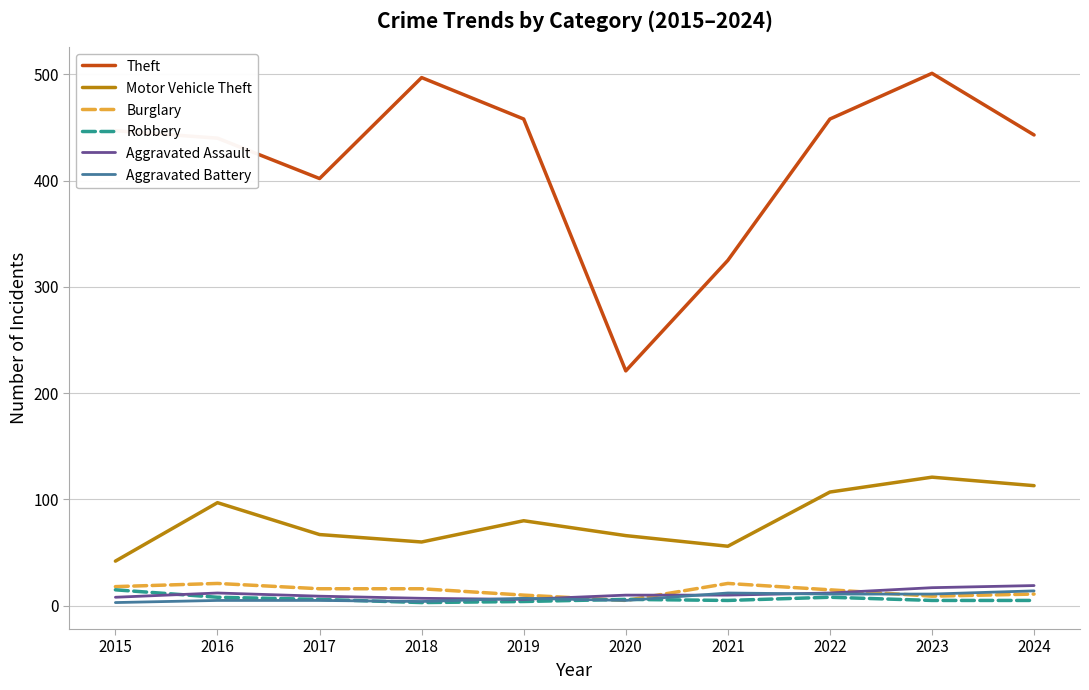

The Motor Vehicle Theft series shows 67 at 2017. True or false?

True